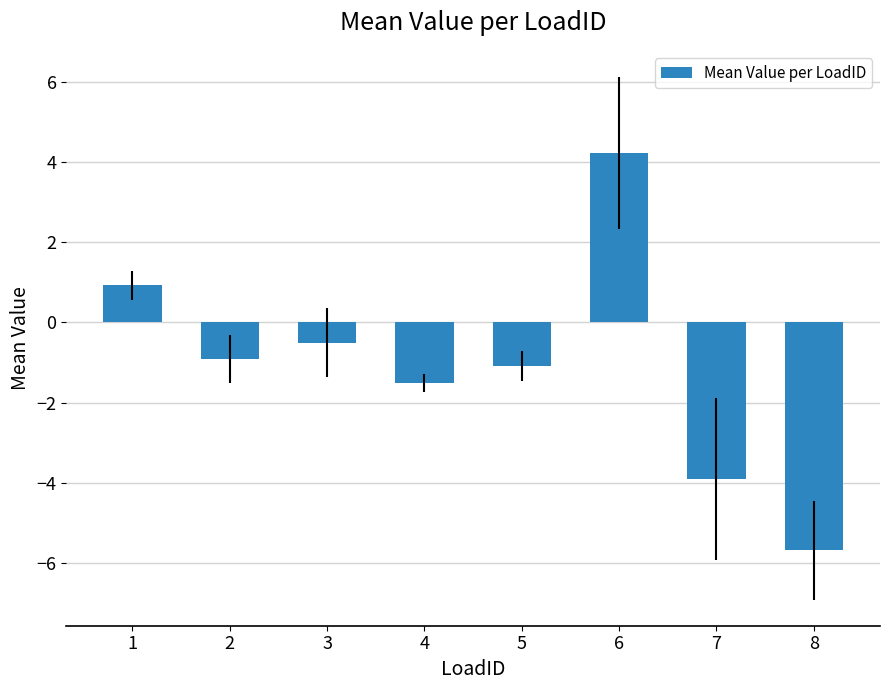

Where is the data nearest to the value 0?

3